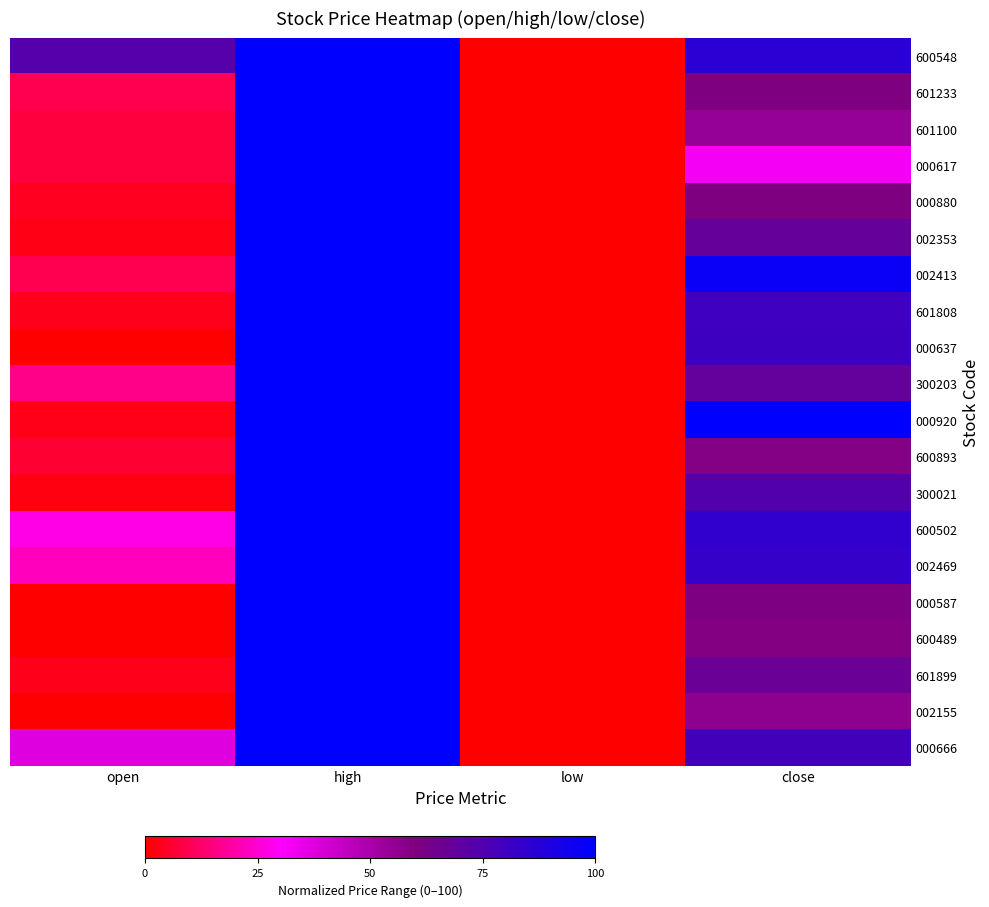

Reading left to right, what are all the values shown in this chart?

600548: open=73.3	high=100.0	low=0.0	close=86.7
601233: open=9.6	high=100.0	low=0.0	close=60.5
601100: open=7.5	high=100.0	low=0.0	close=54.7
000617: open=7.5	high=100.0	low=0.0	close=32.6
000880: open=4.3	high=100.0	low=0.0	close=60.4
002353: open=2.4	high=100.0	low=0.0	close=68.3
002413: open=9.6	high=100.0	low=0.0	close=96.8
601808: open=3.3	high=100.0	low=0.0	close=80.0
000637: open=0.0	high=100.0	low=0.0	close=80.8
300203: open=16.3	high=100.0	low=0.0	close=68.5
000920: open=3.1	high=100.0	low=0.0	close=100.0
600893: open=6.0	high=100.0	low=0.0	close=59.0
300021: open=2.2	high=100.0	low=0.0	close=74.2
600502: open=27.3	high=100.0	low=0.0	close=84.0
002469: open=22.3	high=100.0	low=0.0	close=83.5
000587: open=0.0	high=100.0	low=0.0	close=60.6
600489: open=0.0	high=100.0	low=0.0	close=59.3
601899: open=3.3	high=100.0	low=0.0	close=66.7
002155: open=0.0	high=100.0	low=0.0	close=56.3
000666: open=37.8	high=100.0	low=0.0	close=78.6